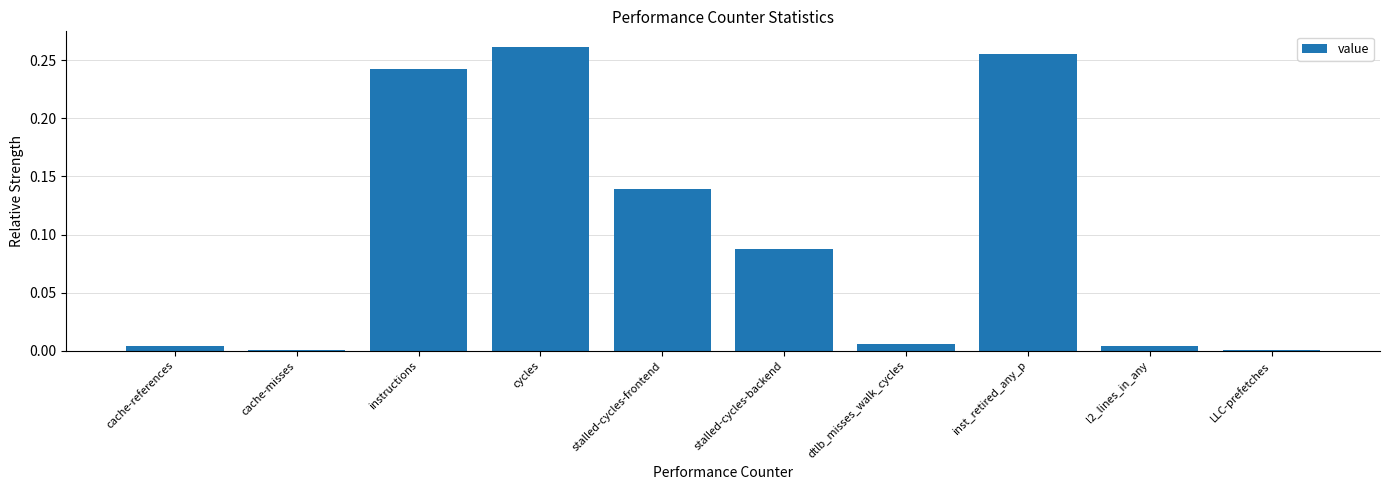

What is the change in value from cache-misses to stalled-cycles-backend?

+0.1